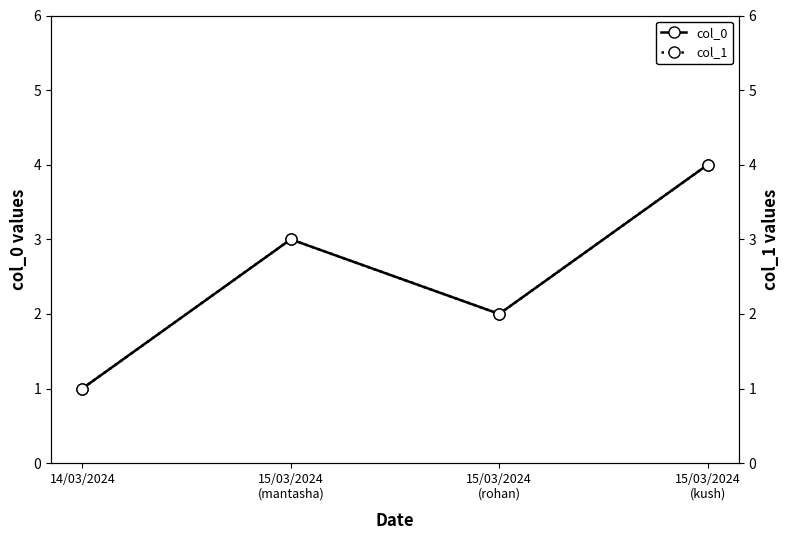

True or false: col_0 and col_1 cross at least once.

False